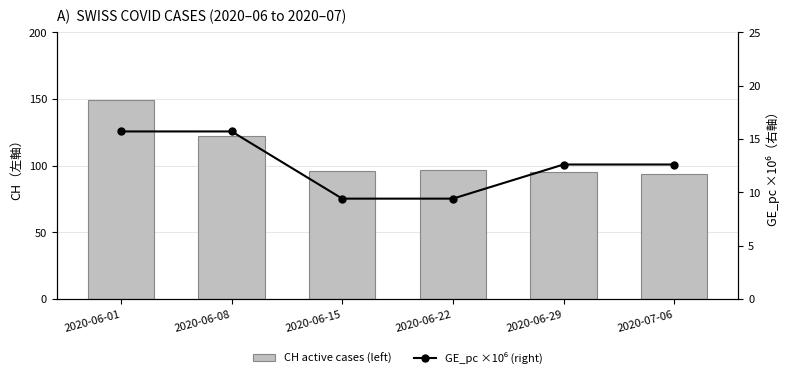

What is the value of the GE_pc ×10⁶ (right) bar at the 1st from the left?

15.7